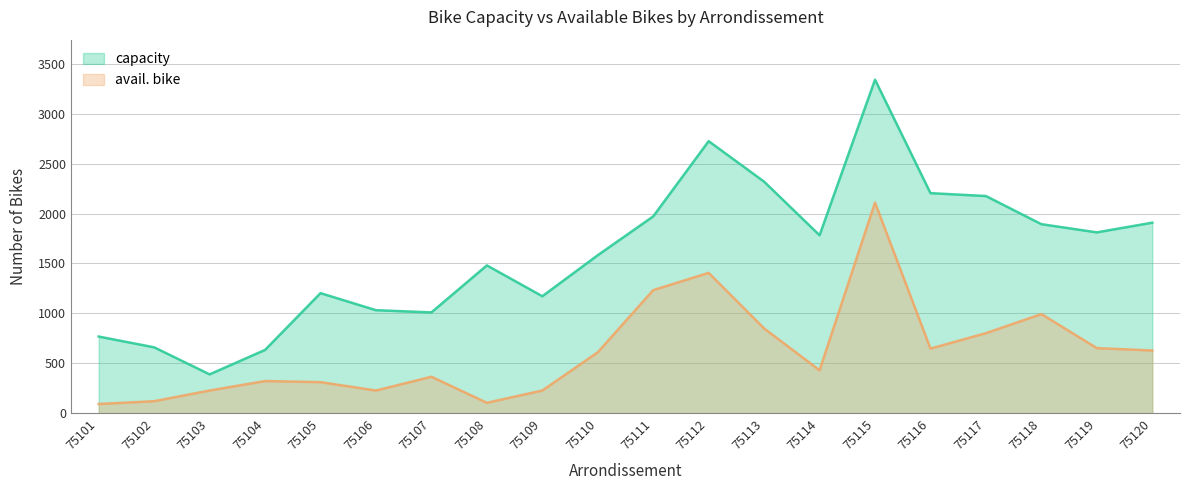

How many lines are shown in the chart?

2